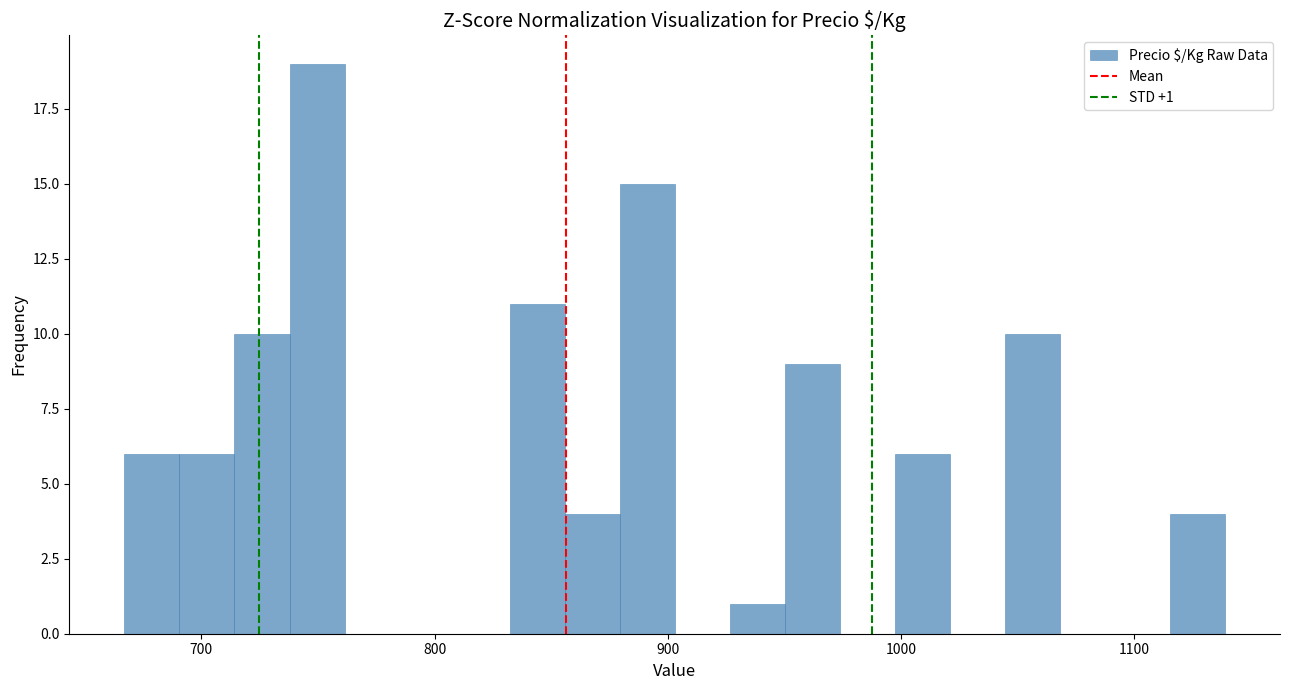

Read against the x-axis, roughly where is the centre of the tallest bar?

750